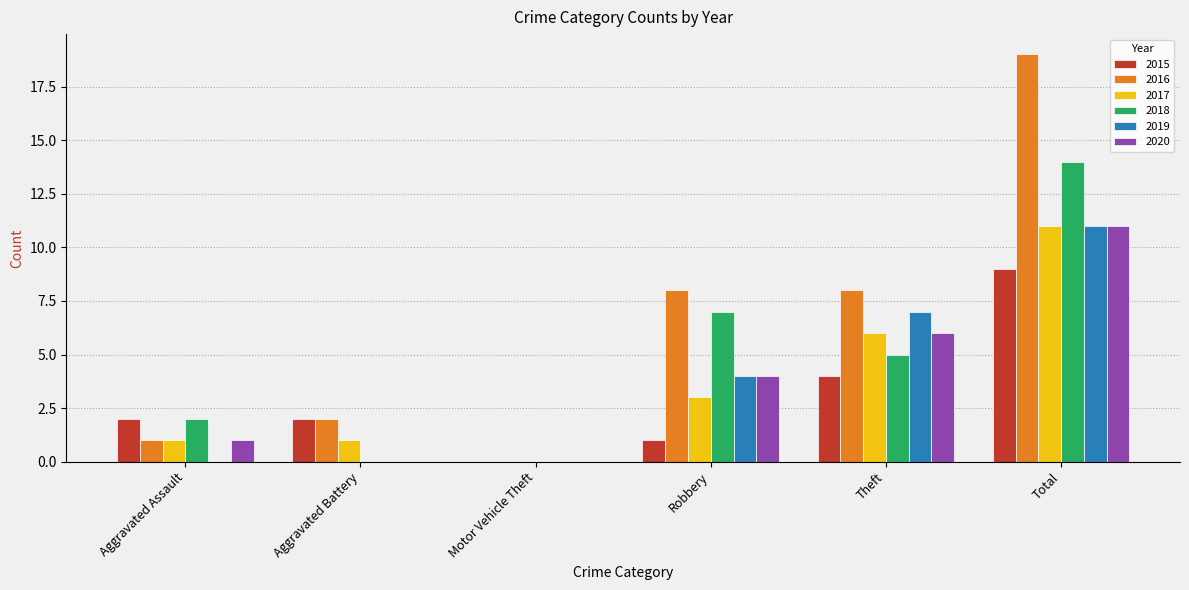

What is the sum of all 2016 values?

38